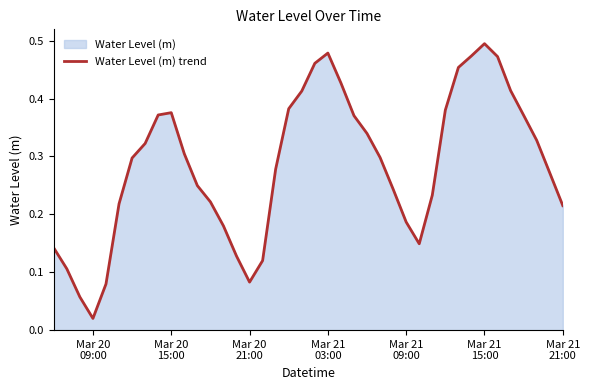

At which category does the chart reach its minimum across all series?

Mar 20
09:00